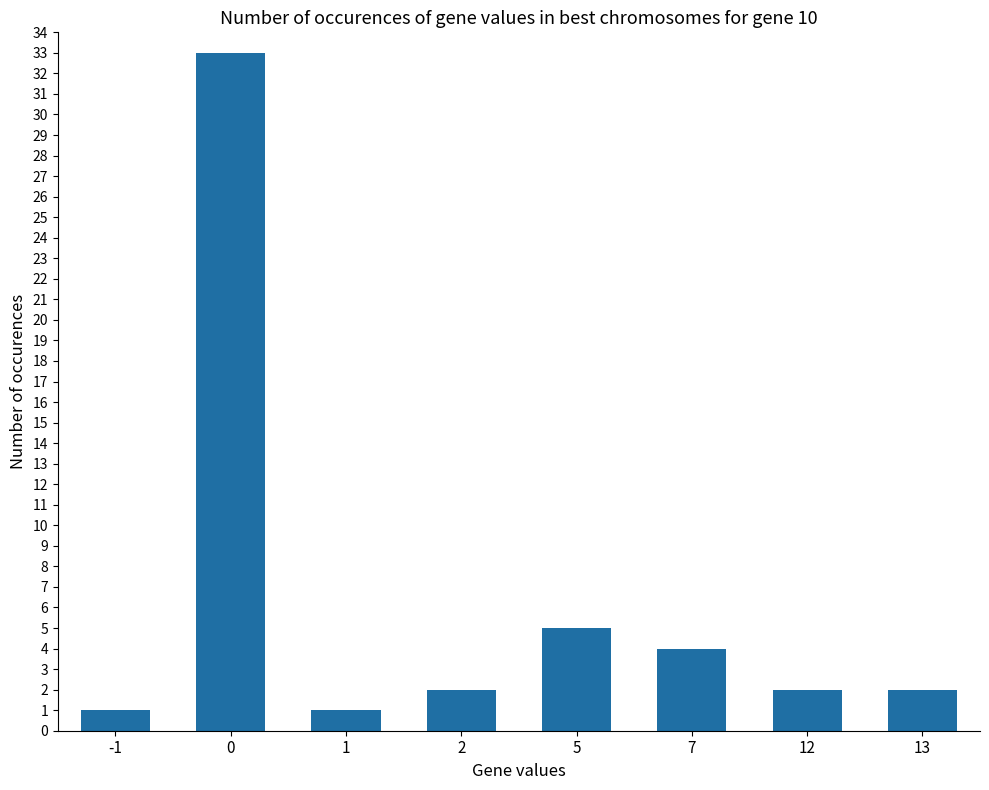

What is the ratio of the value at 12 to the value at 7?

0.5